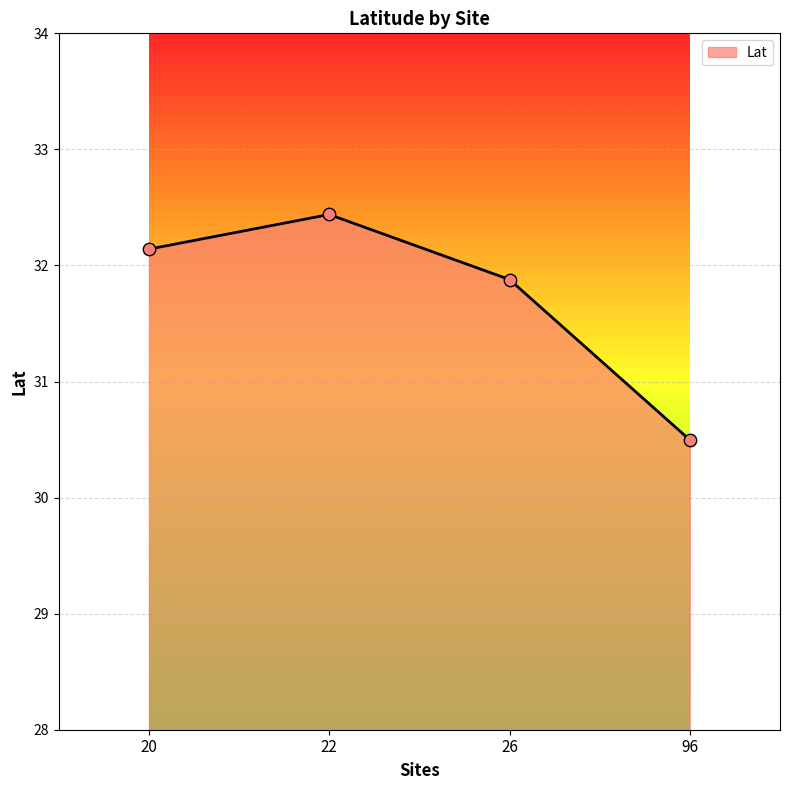

What is the change in value from 20 to 22?

+0.3